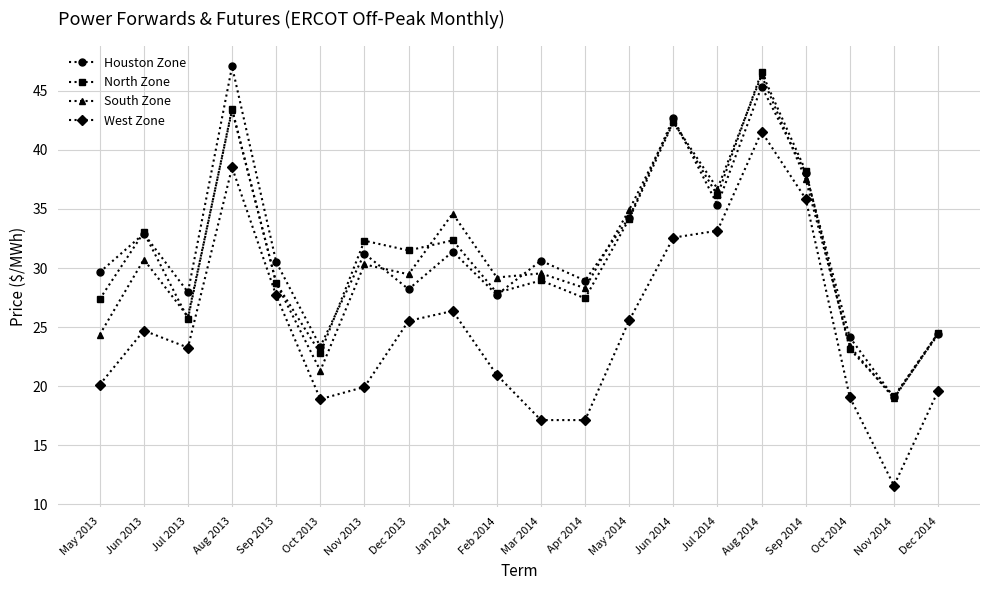

Which series has the largest total across all categories?

Houston Zone